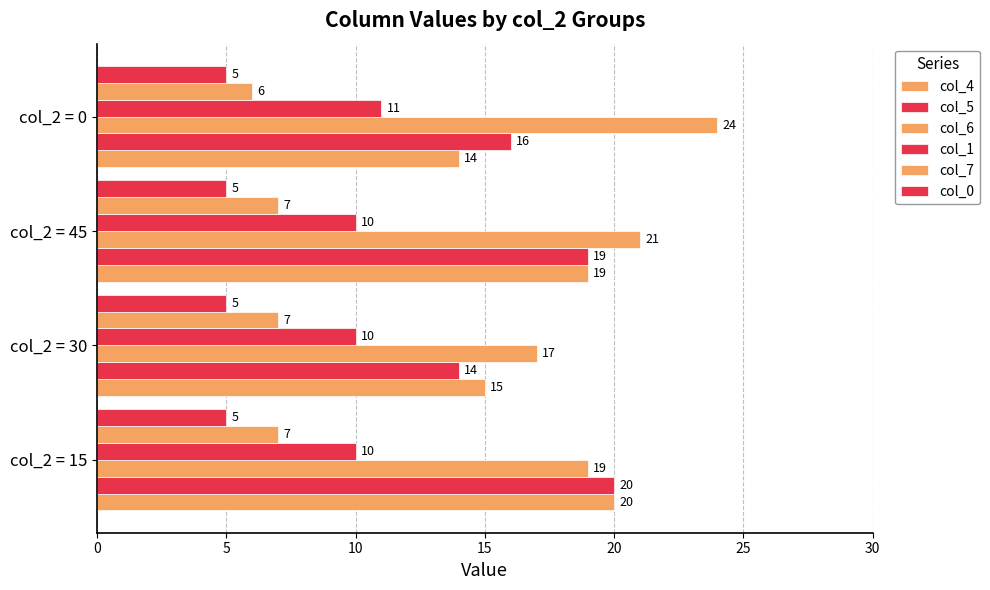

How many categories are shown in the chart?

4